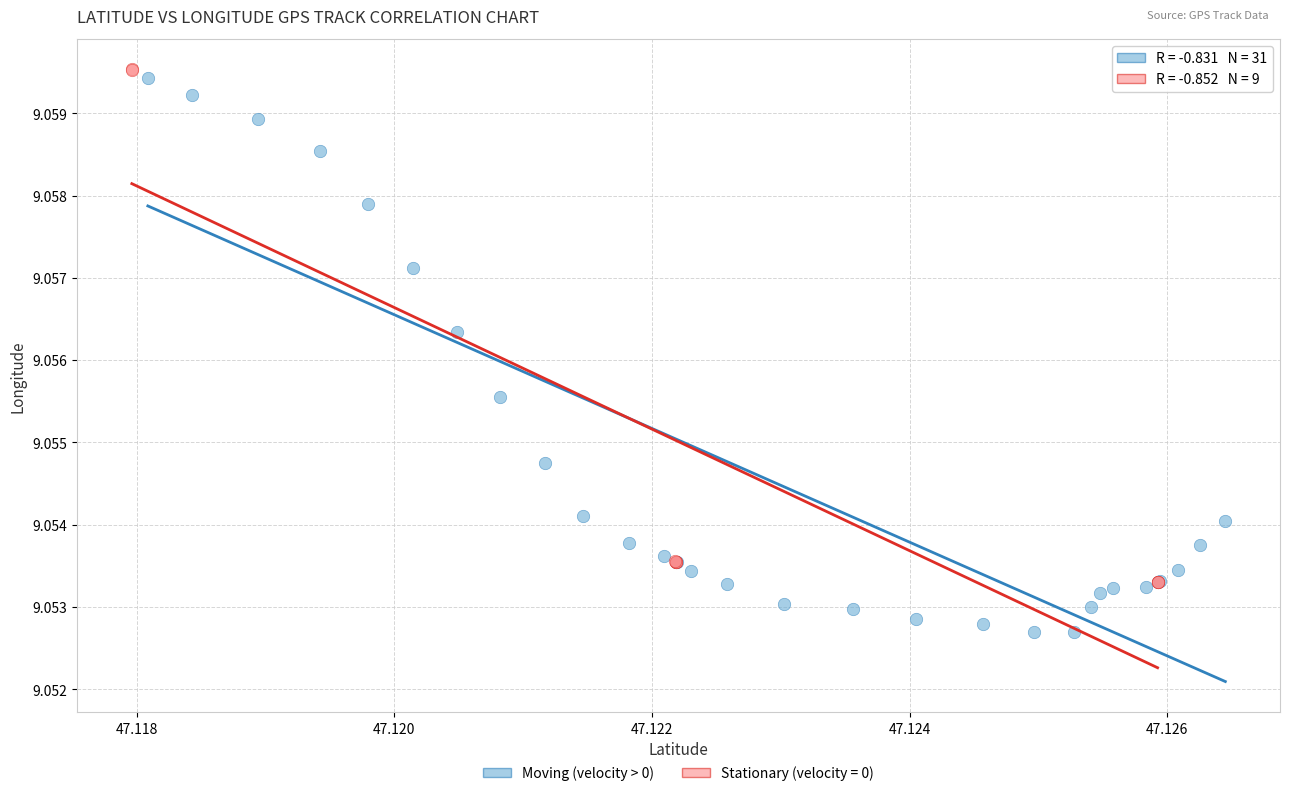

Which series has the widest spread of Y values?

Moving (velocity > 0)